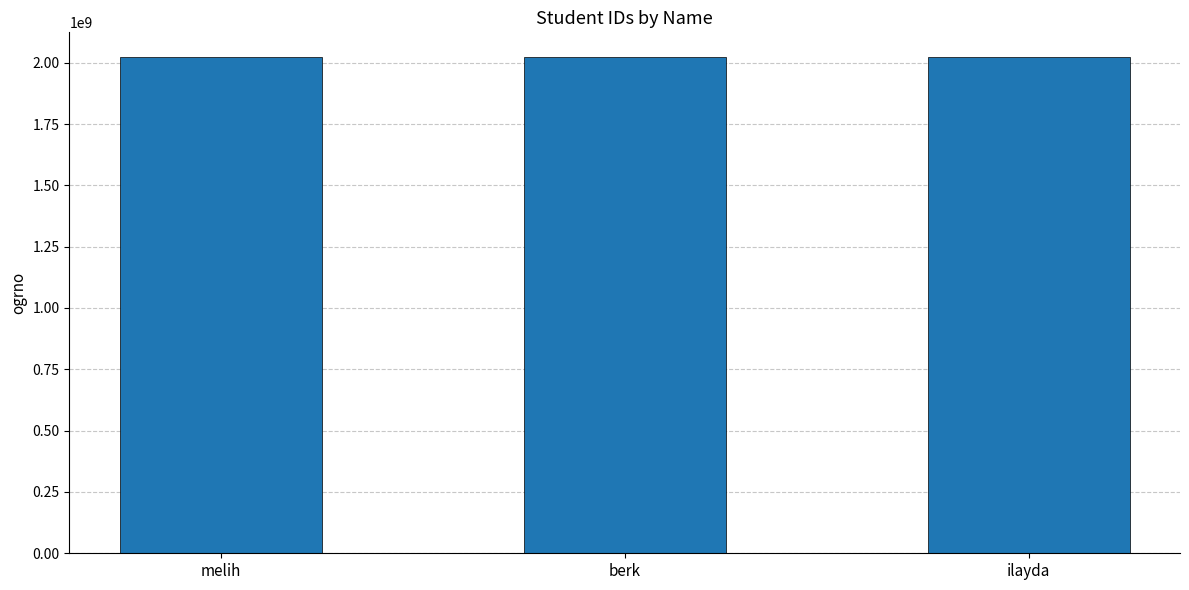

What is the difference between the maximum and minimum values?

1000034